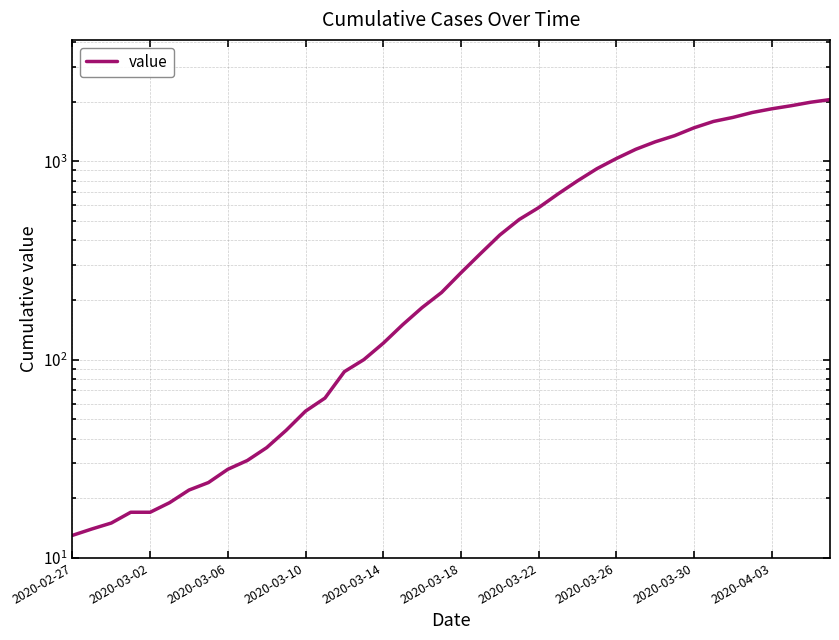

Is it true that the value at 25 is 1010?

False